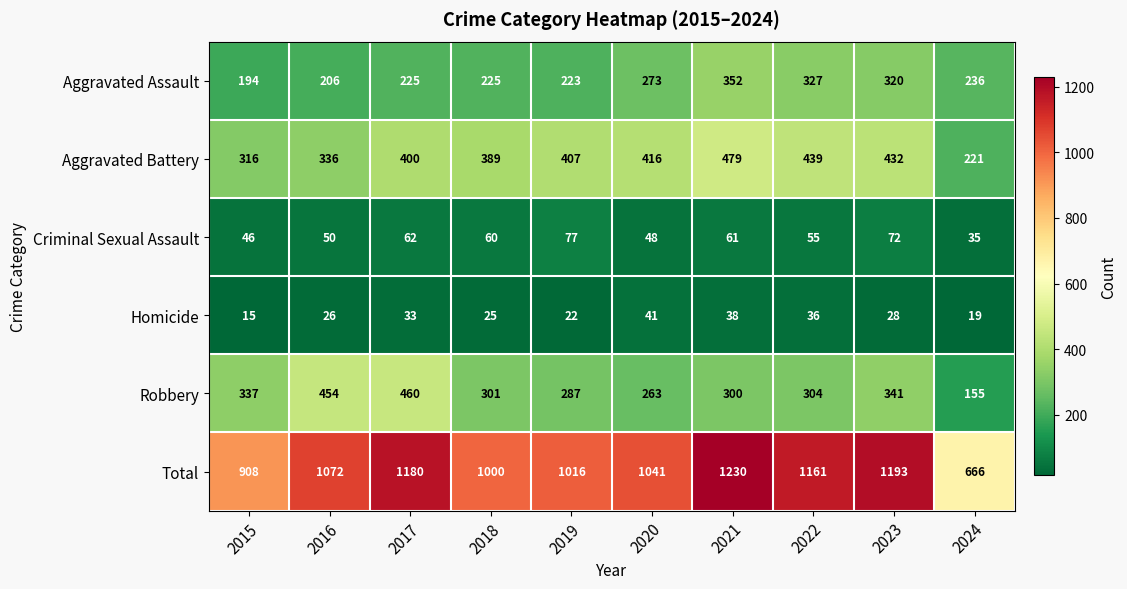

What is the total value across all series at 2024?

1332